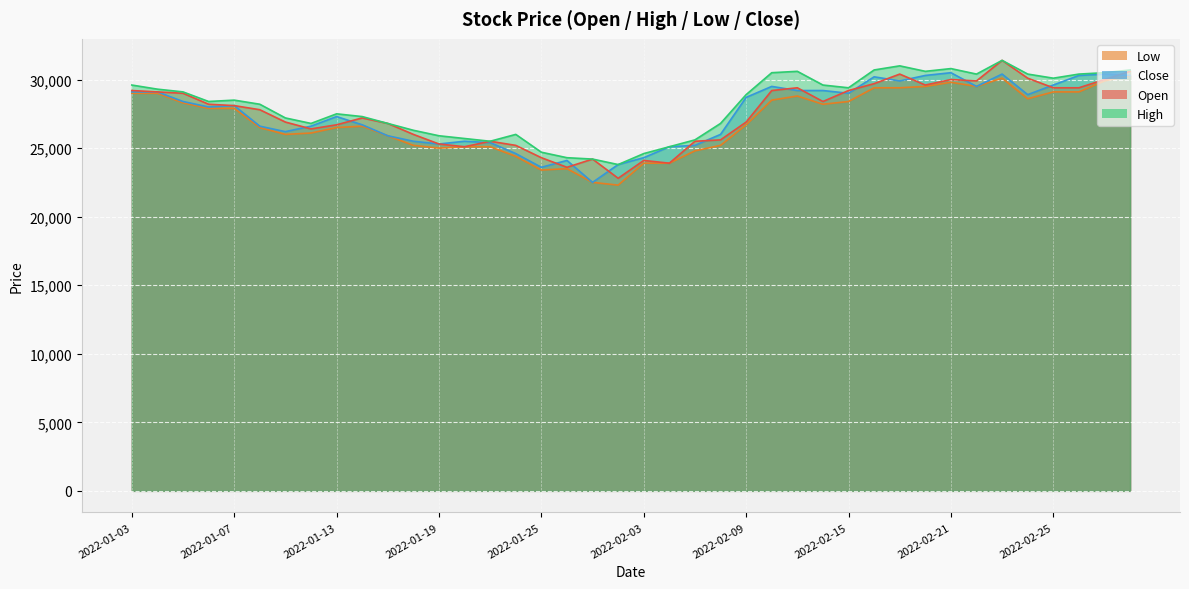

How many interior local peaks does the Low series have?

6